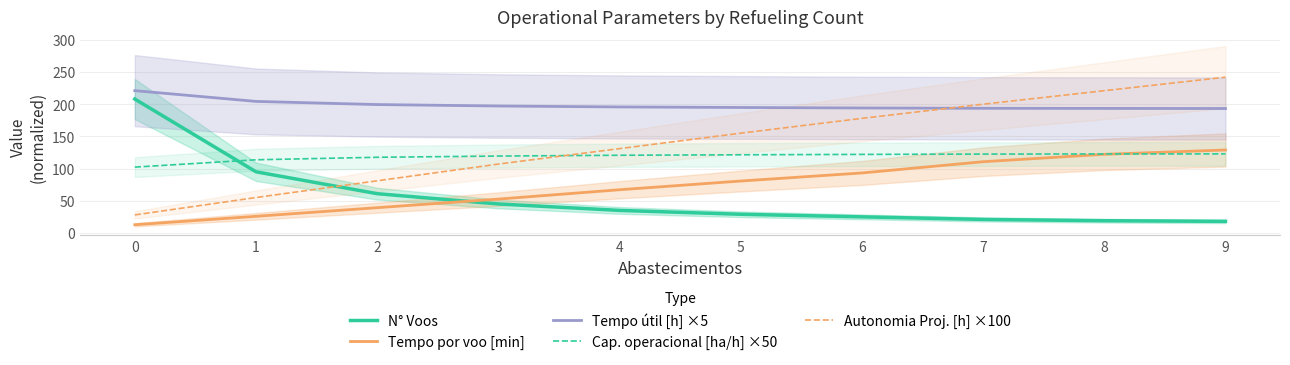

What is the maximum value shown in the chart?

242.0